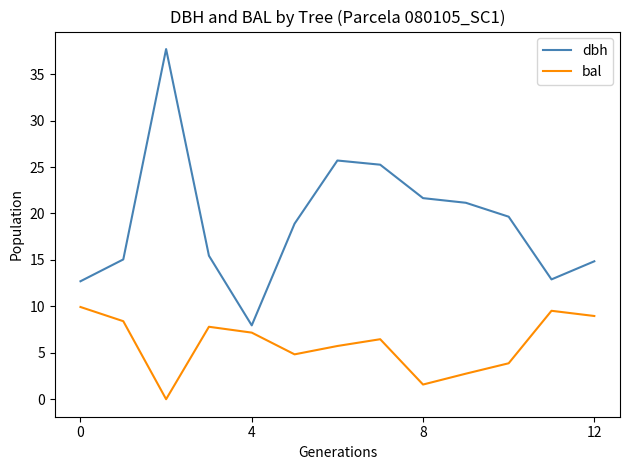

List the series in order of their overall mean, highest first.

dbh, bal